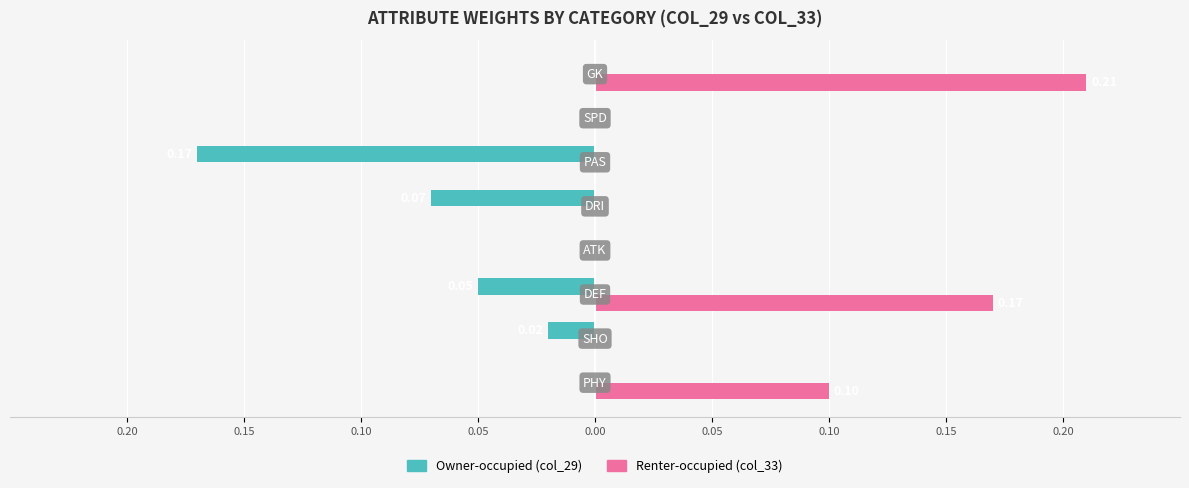

Does the chart contain stacked bars?

No